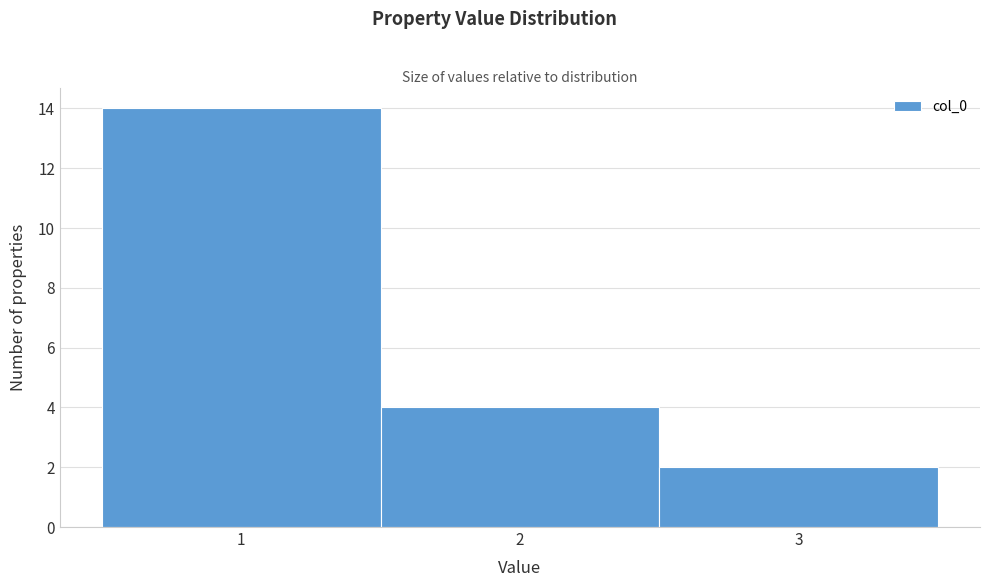

Which range on the x-axis has the tallest bar?

0.5 to 1.5